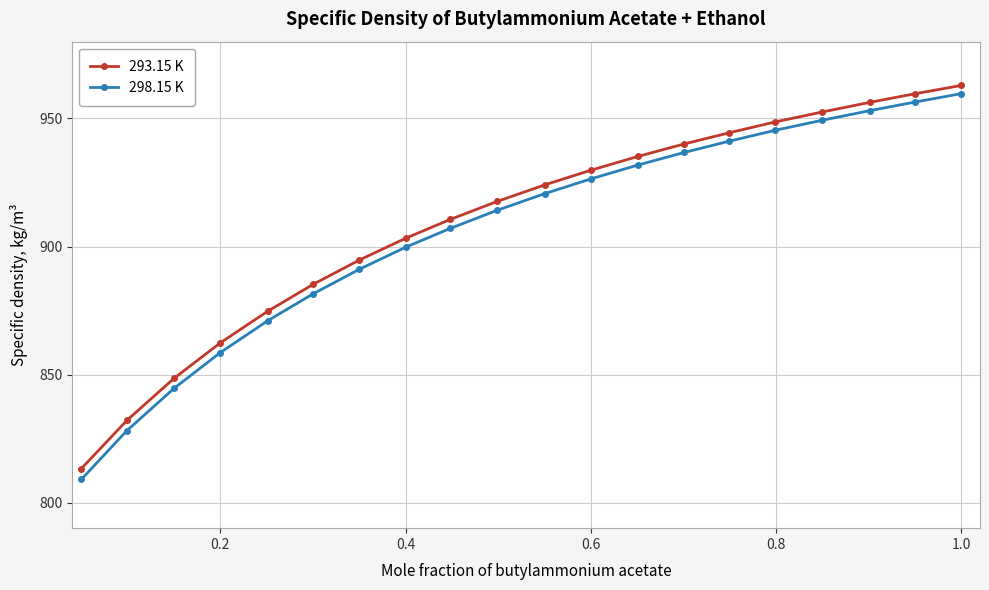

At how many categories does at least one series exceed 888?

14